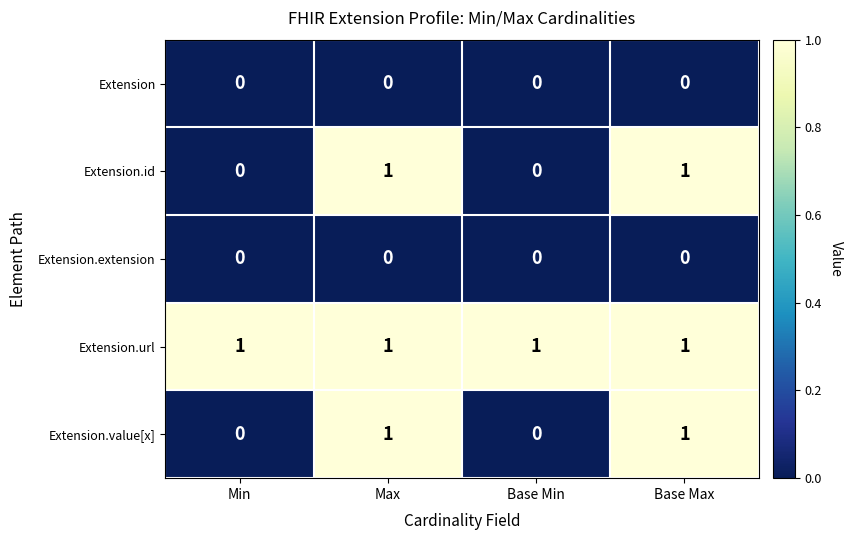

The value of Extension.url at Base Max is 1. True or false?

True